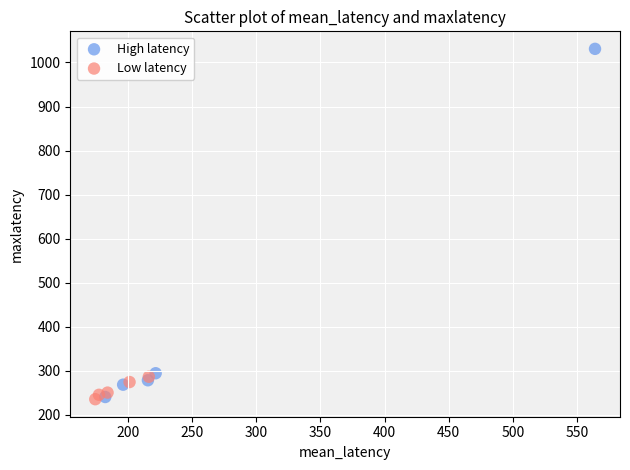

Which series reaches the maximum Y coordinate?

High latency